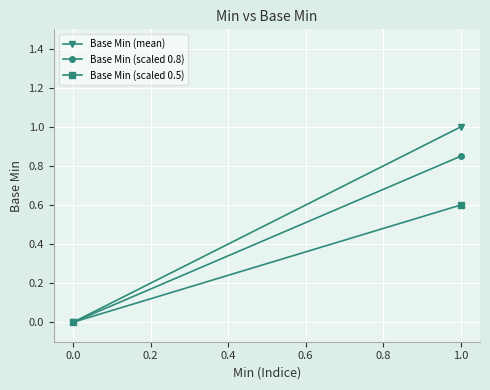

Count the number of categories in the chart.

2